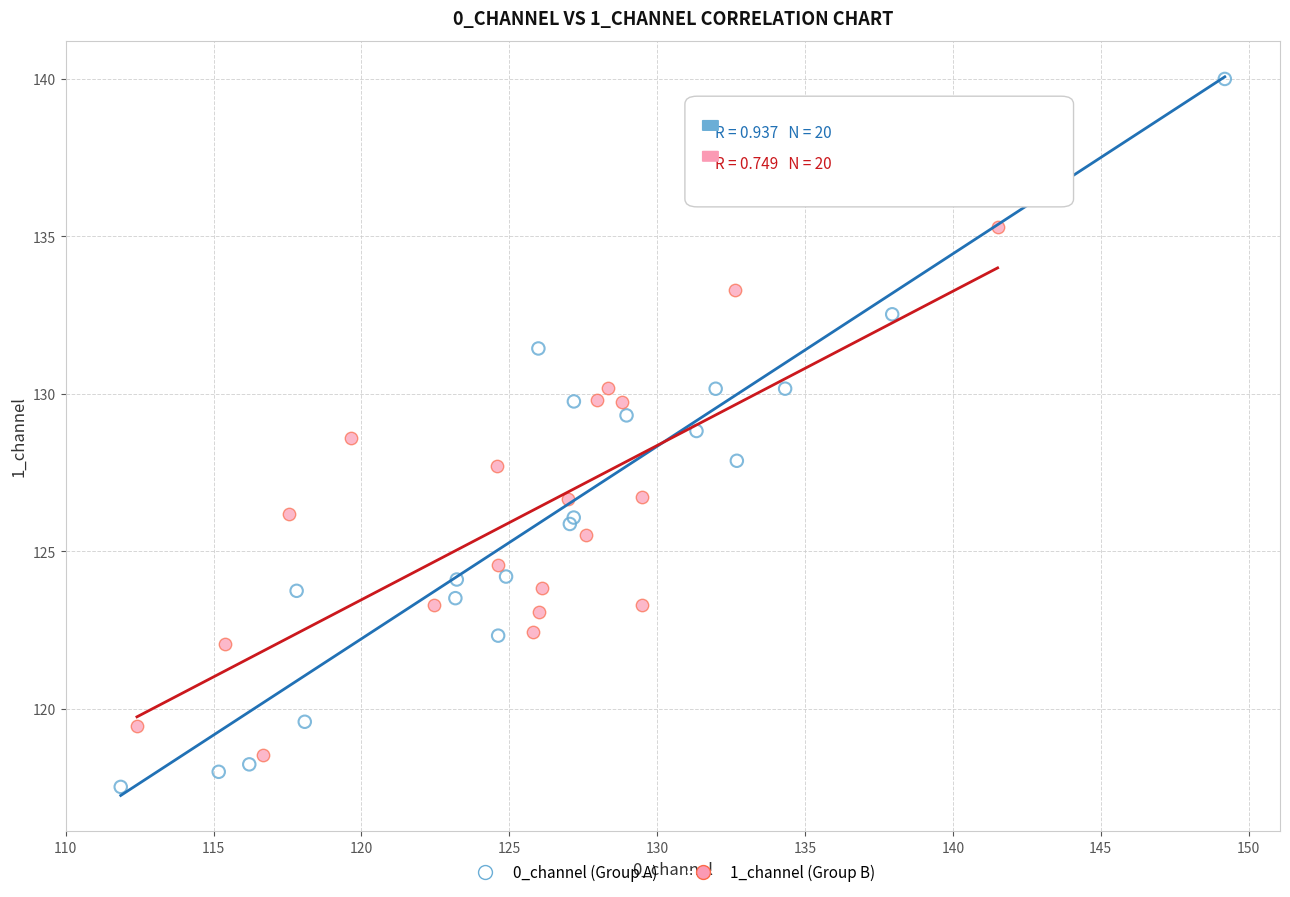

Which series has the widest spread of Y values?

0_channel (Group A)